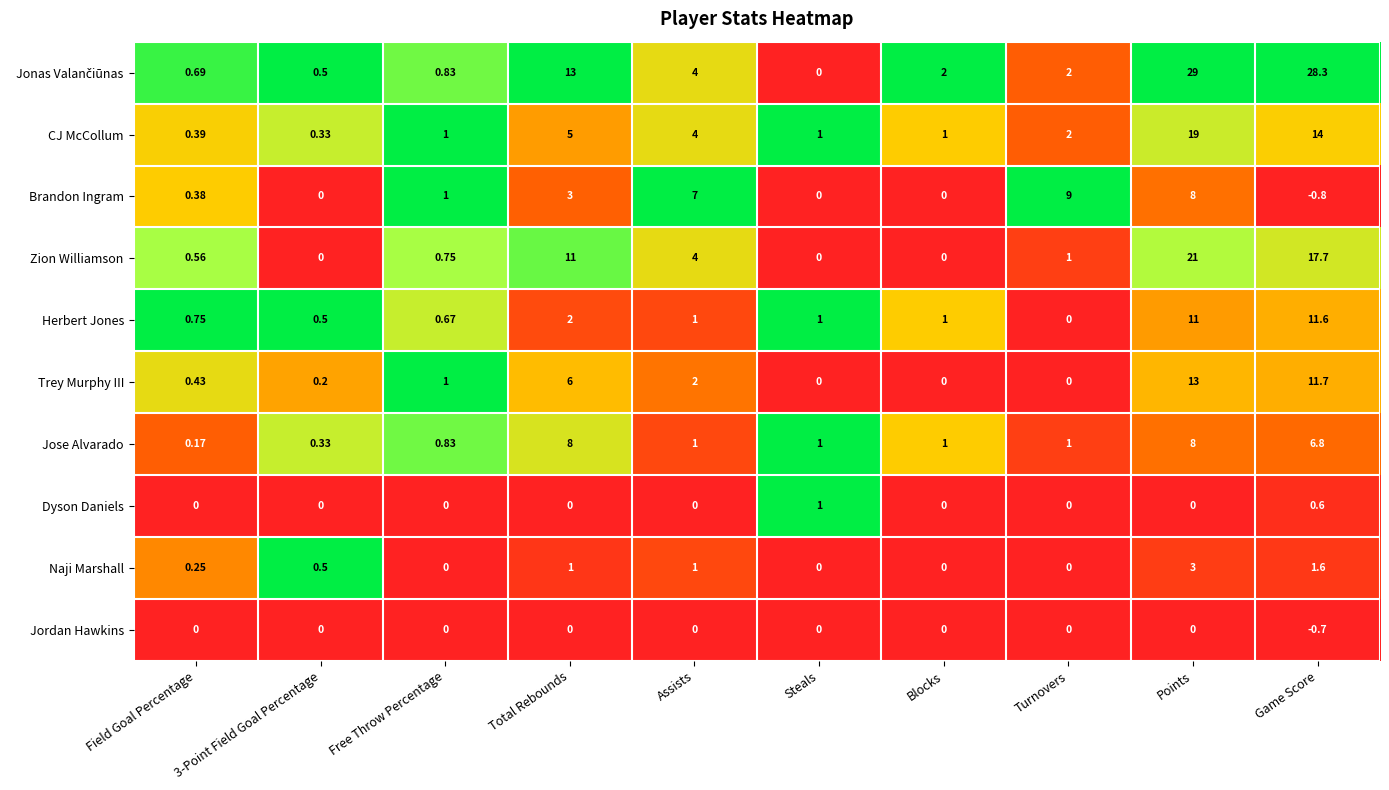

At which category does the chart reach its peak across all series?

Points